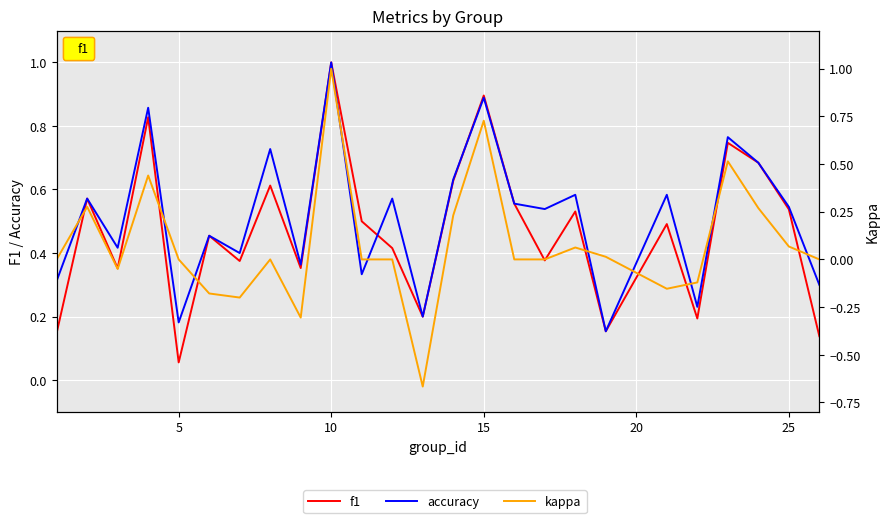

The accuracy series shows 0.9 at 5. True or false?

False